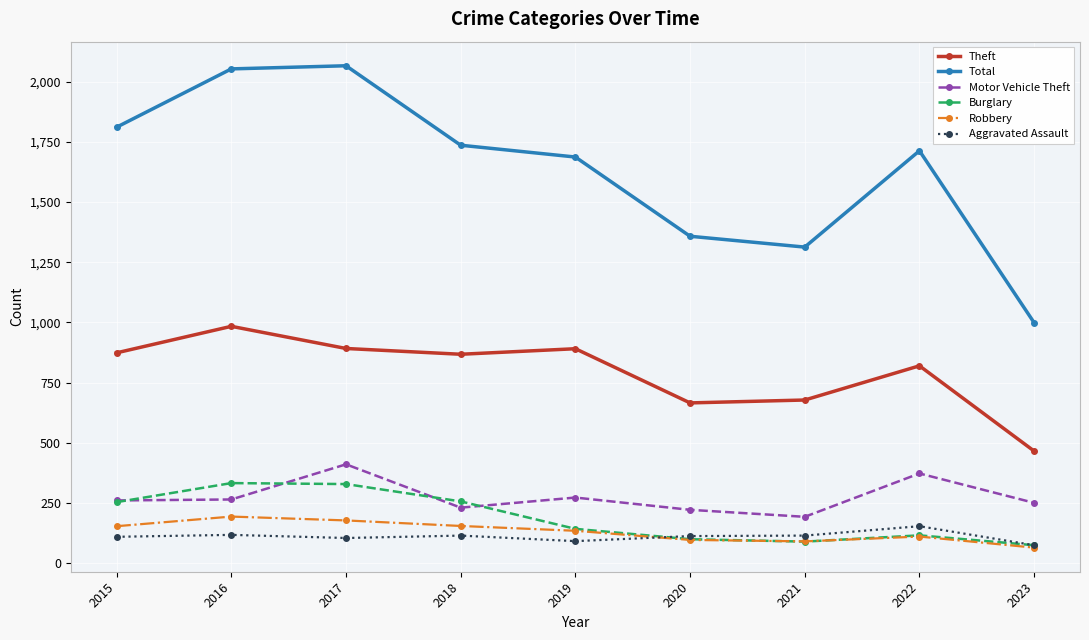

Which series has the largest total across all categories?

Total